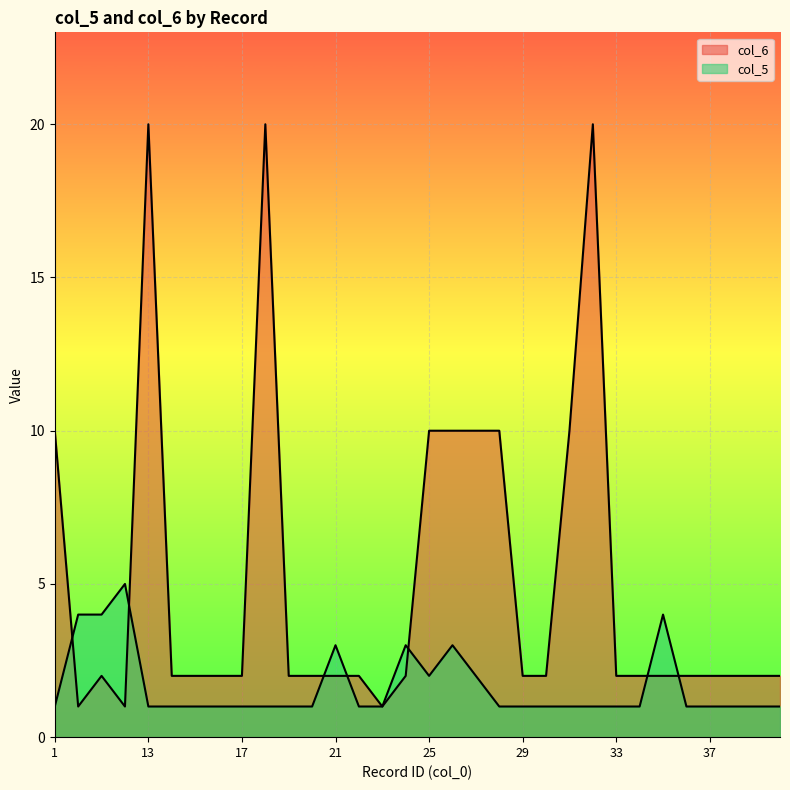

Between 16 and 27, which is larger?

27